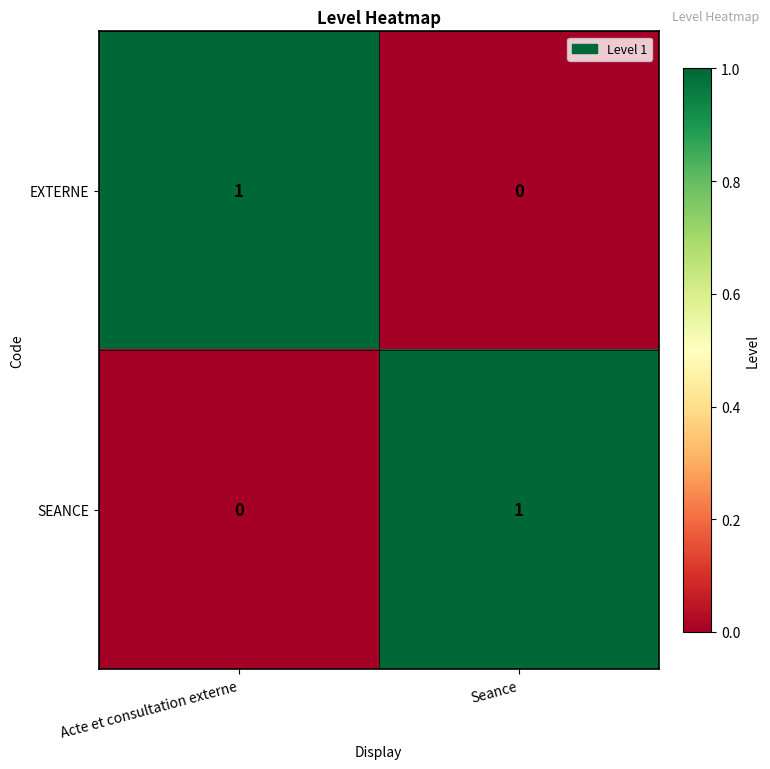

Is the value of SEANCE at Seance greater than the value of EXTERNE at Seance?

Yes